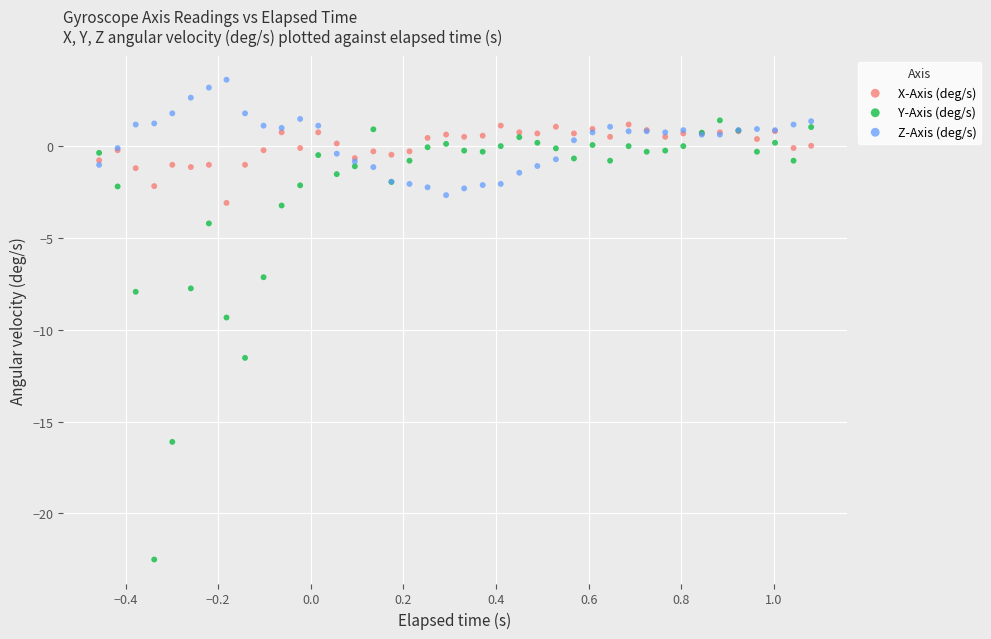

Which series has the widest spread of Y values?

Y-Axis (deg/s)